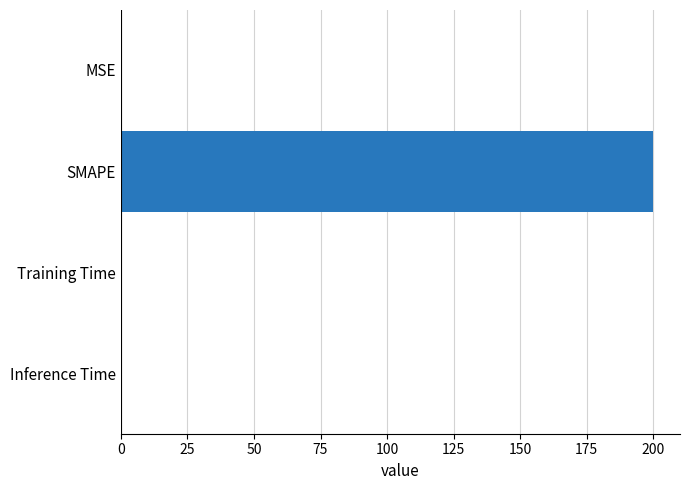

What is the maximum value shown in the chart?

200.0